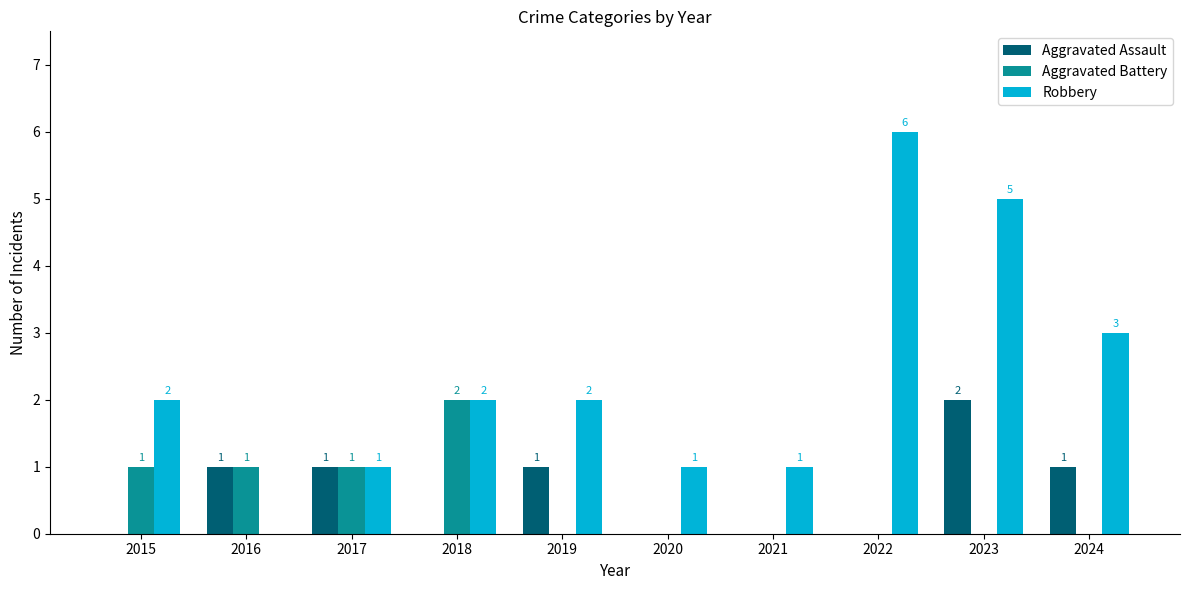

Which series changed the most between 2016 and 2024?

Robbery